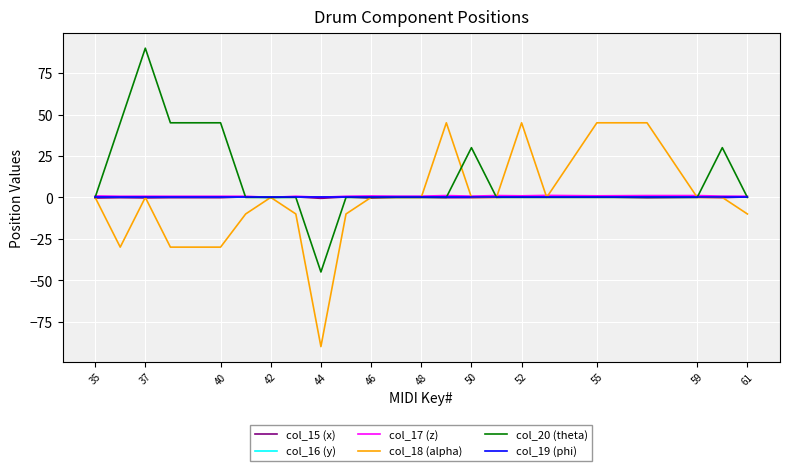

What is the maximum value shown in the chart?

90.0